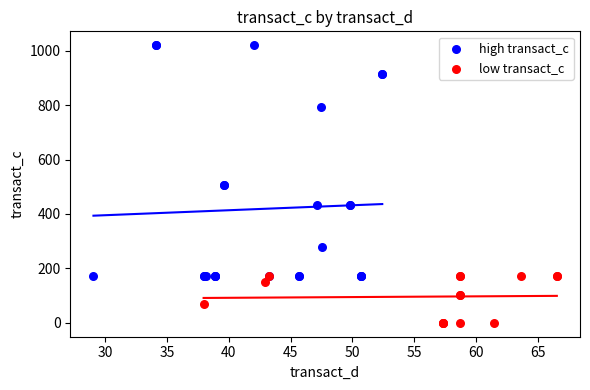

Which series contains the lowest Y value?

low transact_c